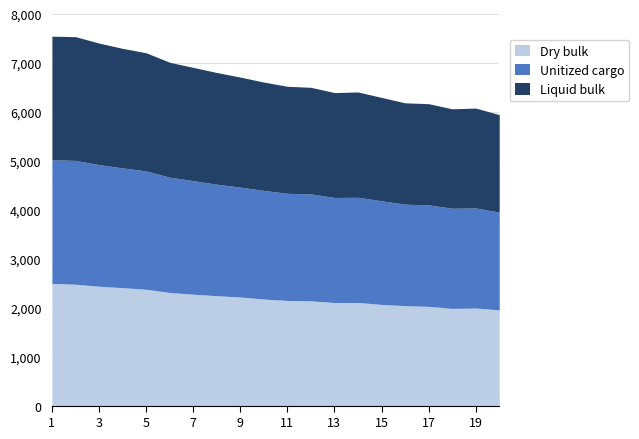

What is the highest value of the Dry bulk series?

2496